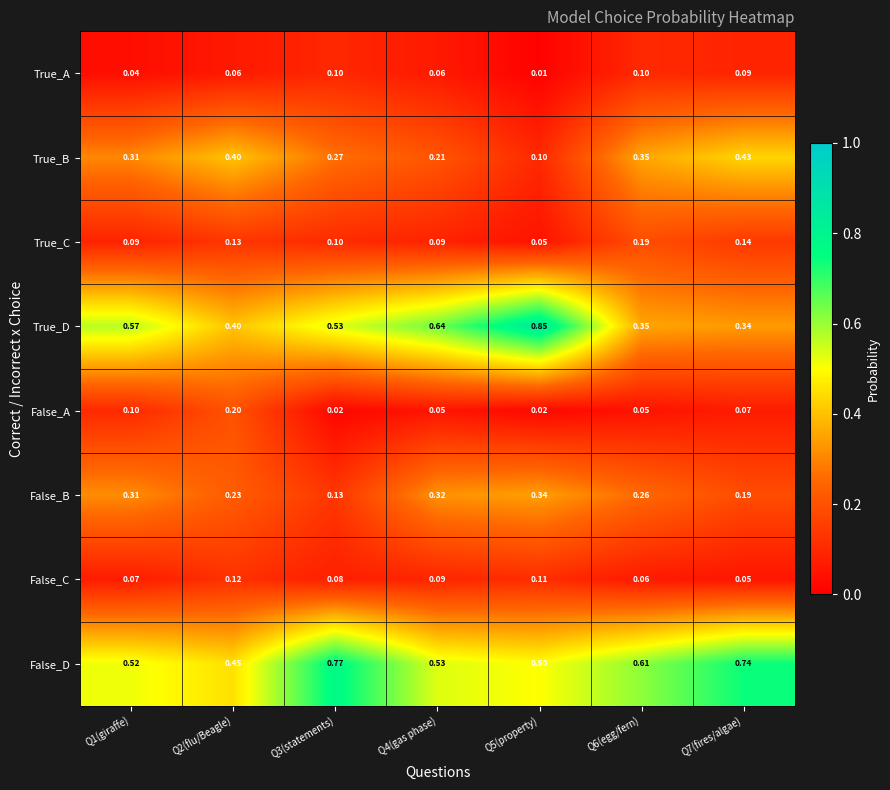

Which label corresponds to the largest value in the chart?

Q5(property)